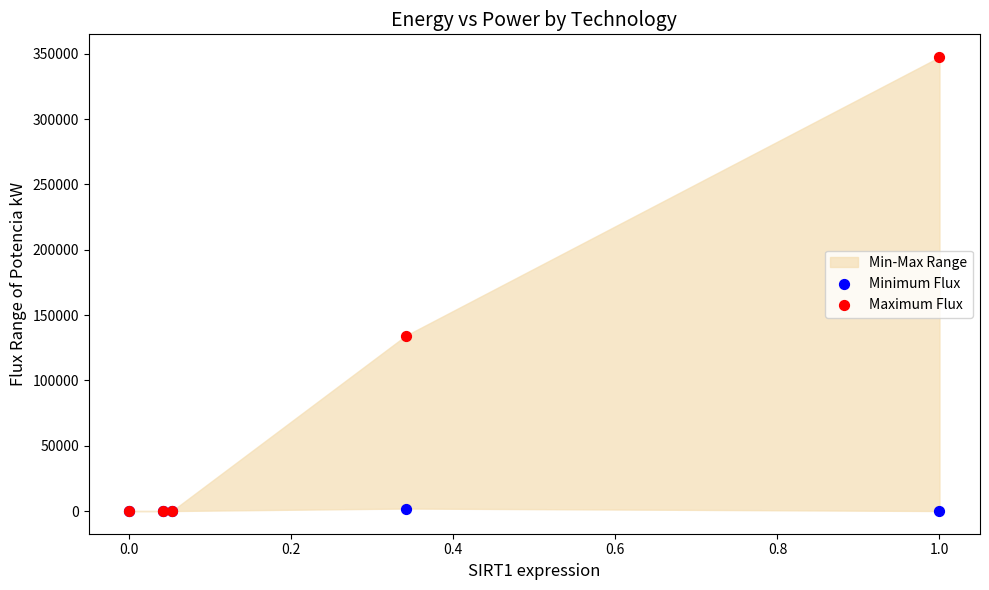

Across all series, what Y value is closest to 173749?

134255.1